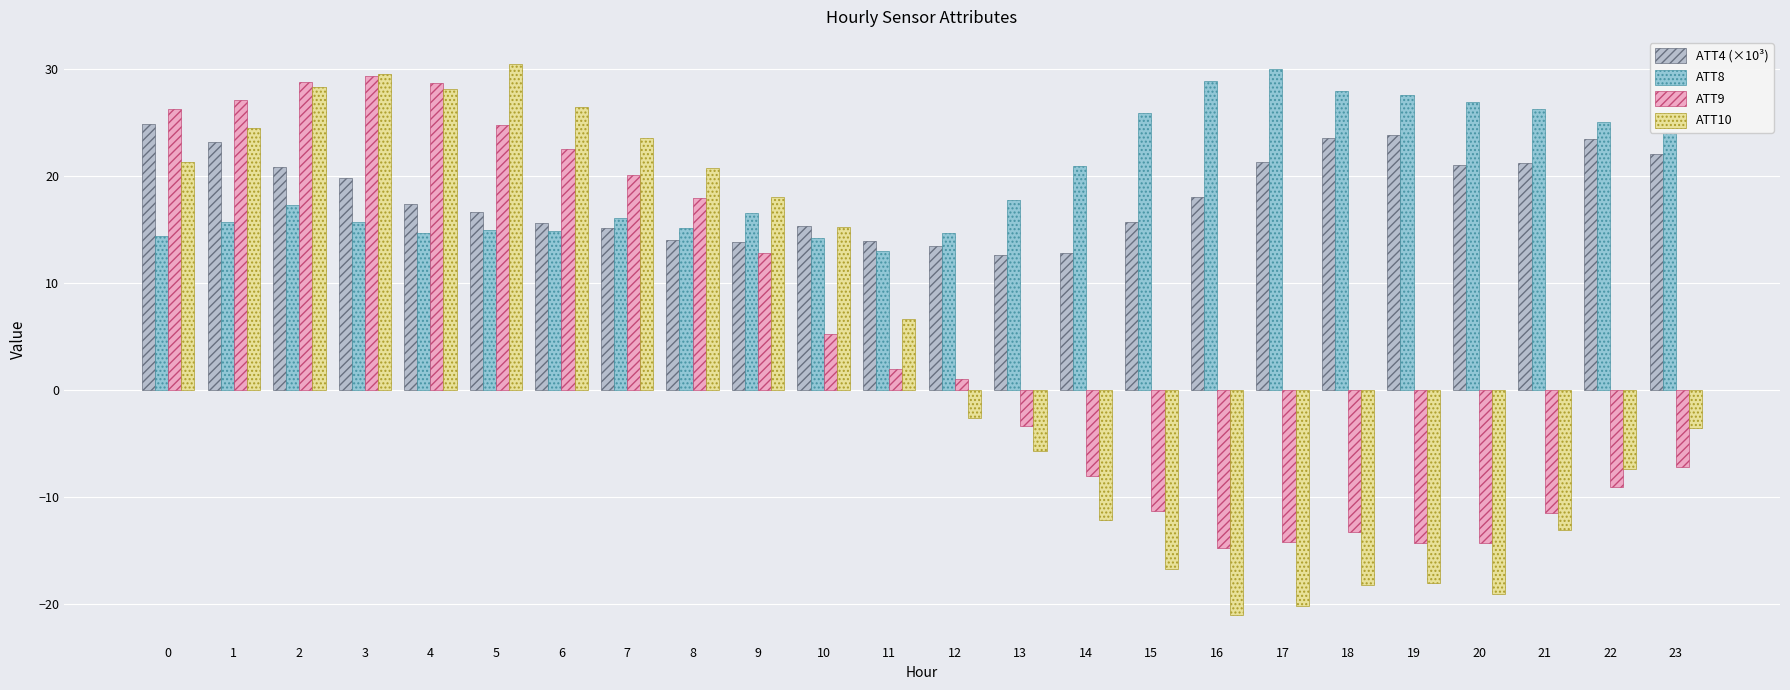

What is the smallest value displayed?

-21.0